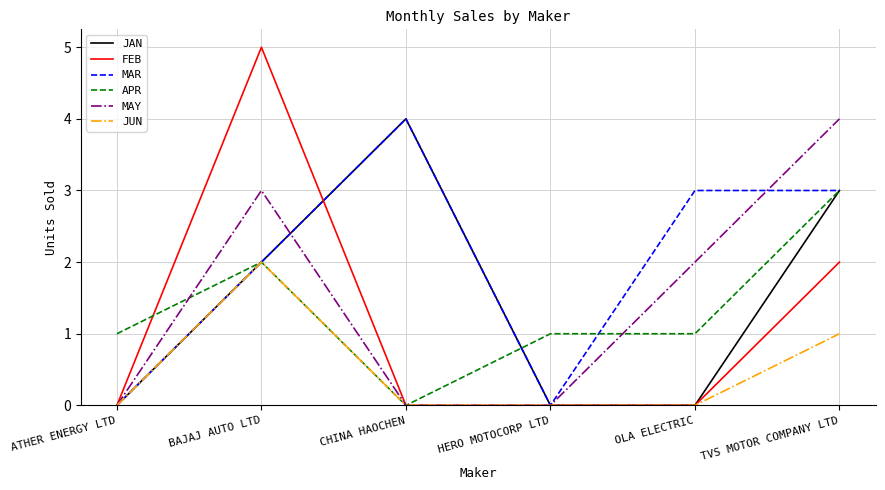

What are all the series names shown in the legend?

JAN, FEB, MAR, APR, MAY, JUN